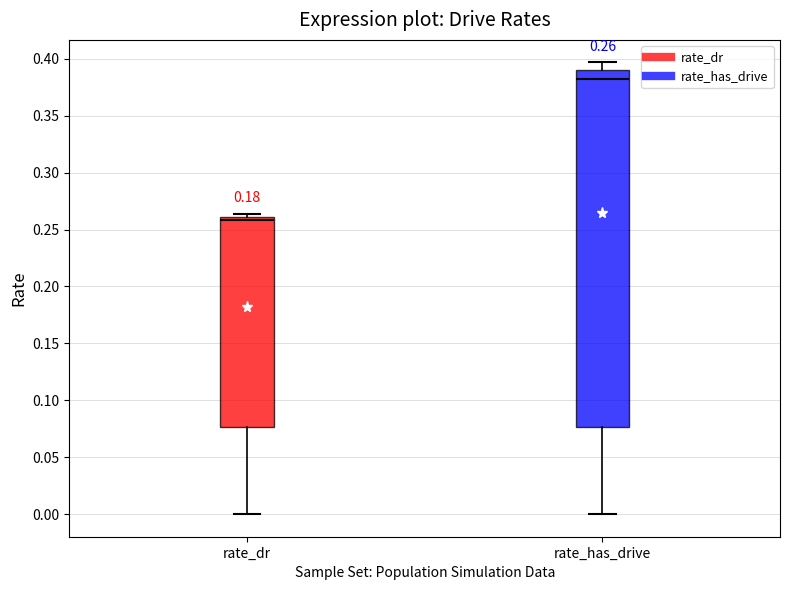

Comparing the boxes themselves (not the whiskers), which one is the tallest?

rate_has_drive